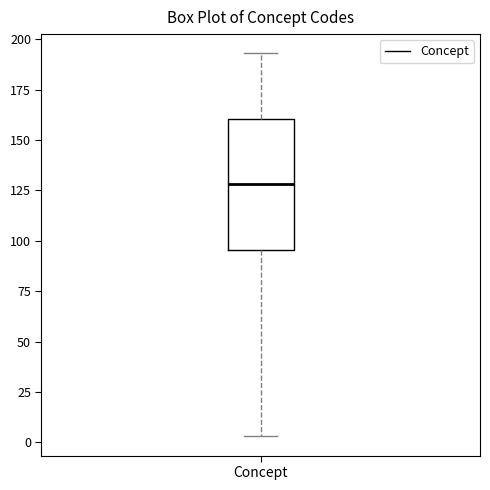

Transcribe this box plot: give where the median line is, the range the box spans, and where the two whiskers end, as read against the y-axis. The values are not printed on the chart, so give them approximately, as read against the axis.

median 130, box 95 to 160, whiskers 5 to 195